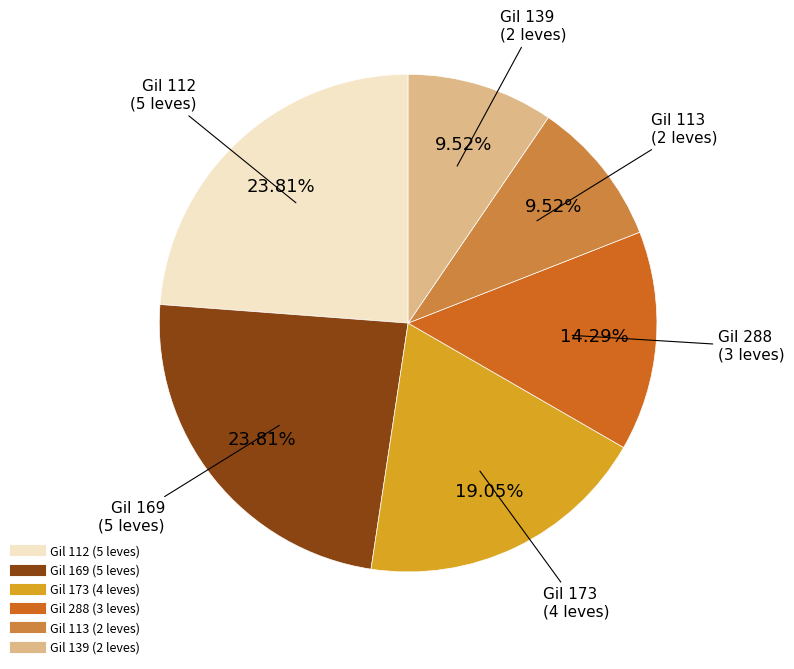

Is there any slice that represents more than half of the pie?

No